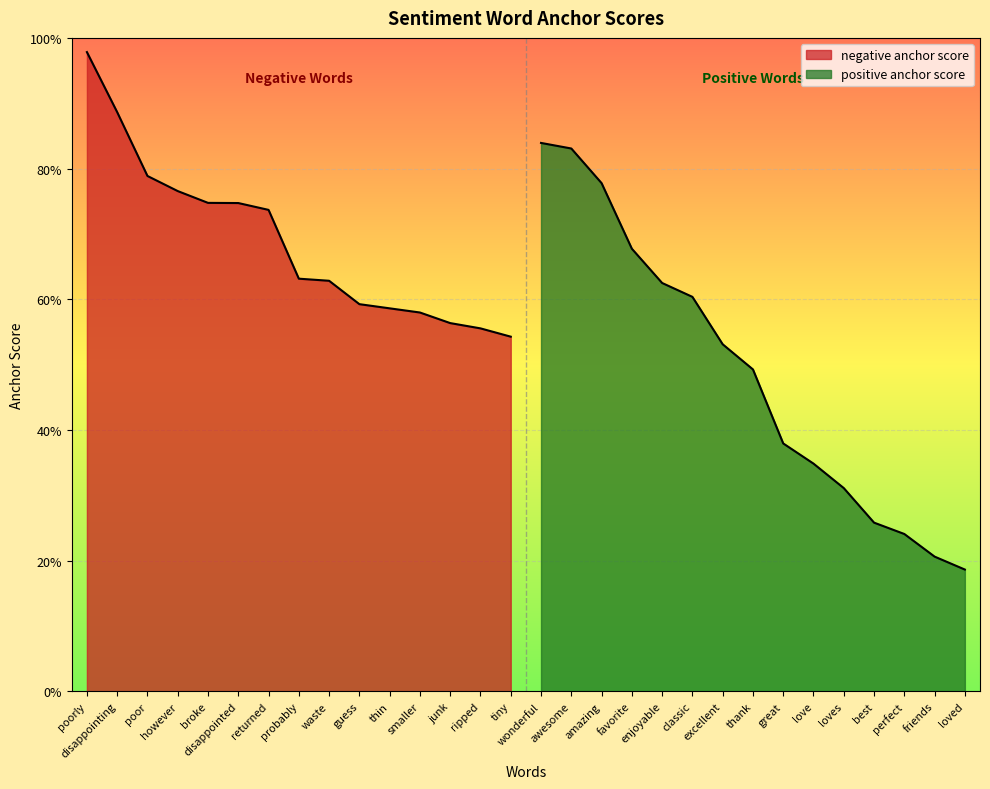

What are all the series names shown in the legend?

negative anchor score, positive anchor score